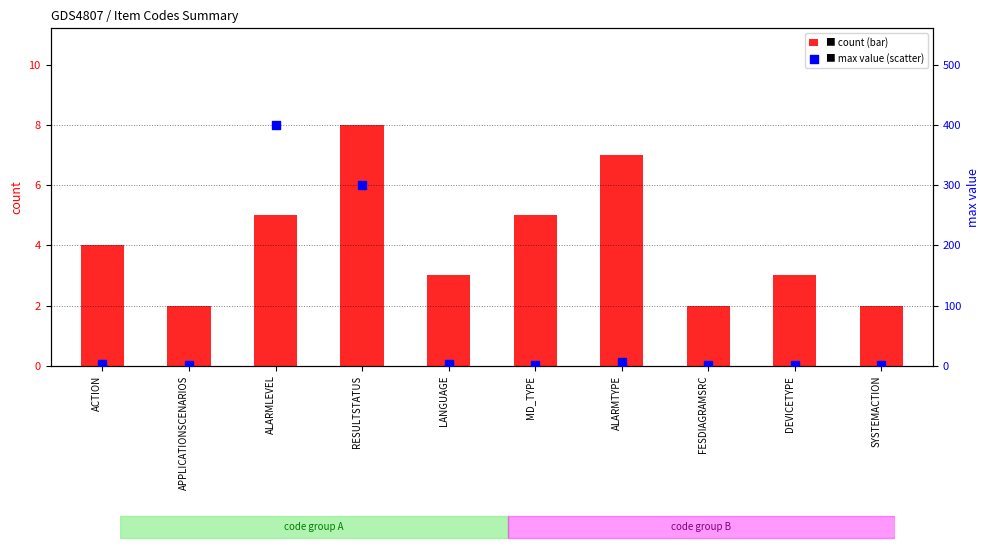

Which series contains the highest Y value?

max value